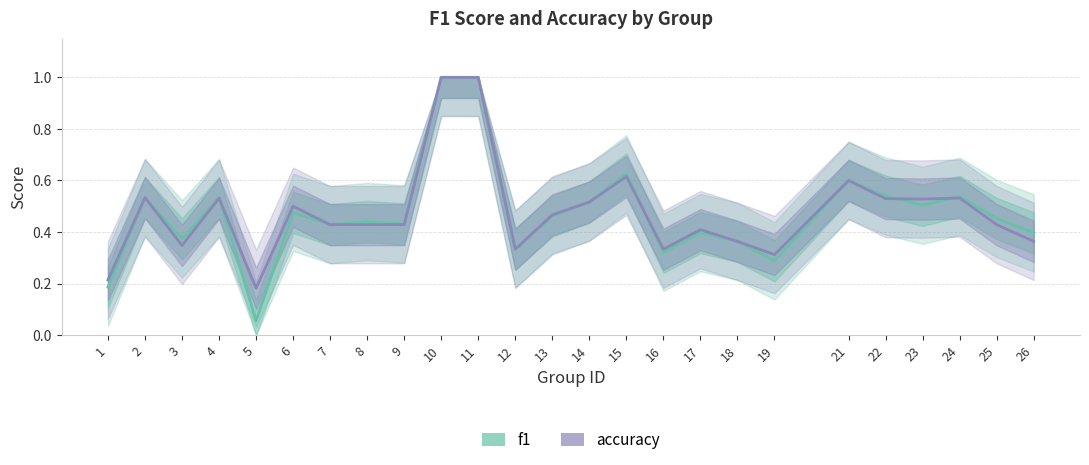

Where is accuracy nearest to the value 0?

5